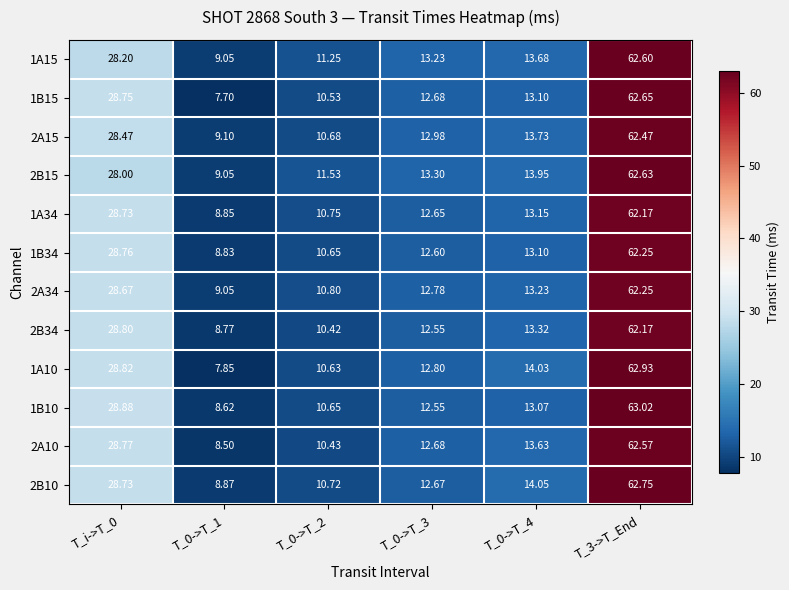

Which series changed the most between T_0->T_4 and T_3->T_End?

1B10